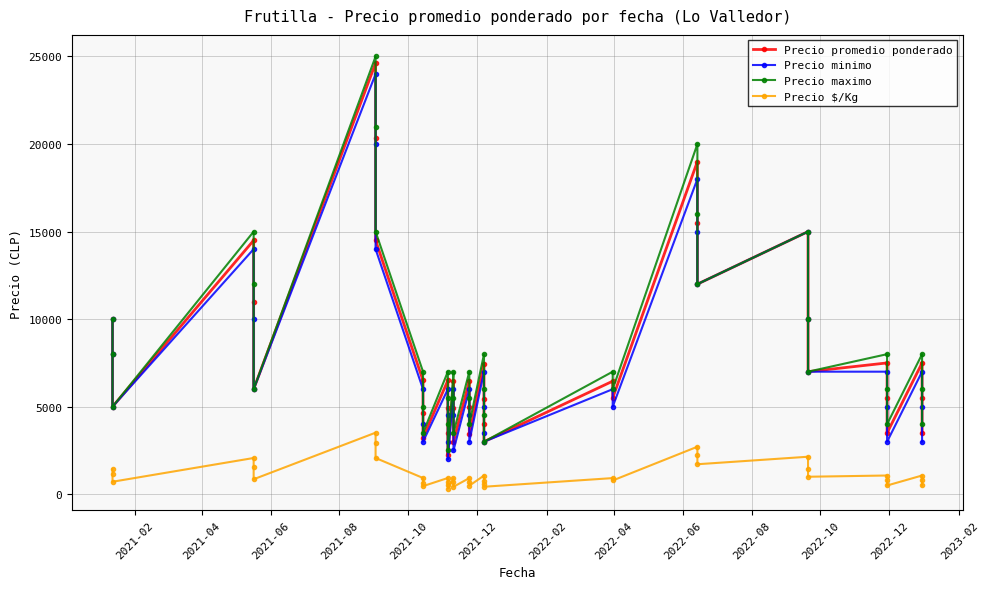

Count the number of data series in this chart.

4